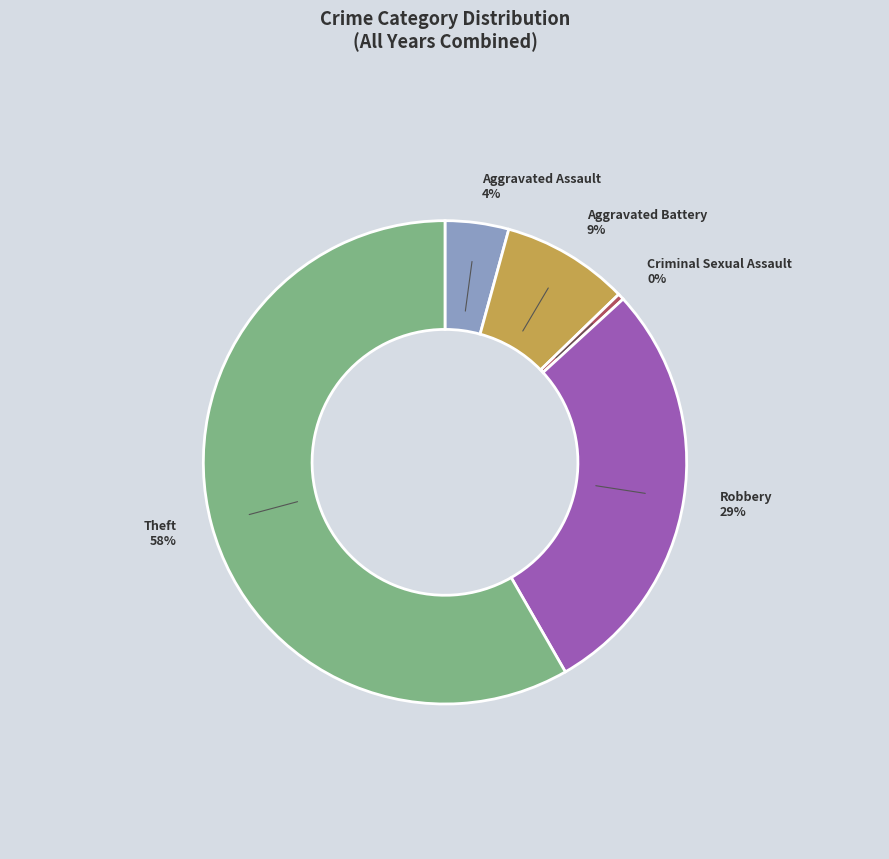

The Robbery slice represents 34% of the pie. True or false?

False